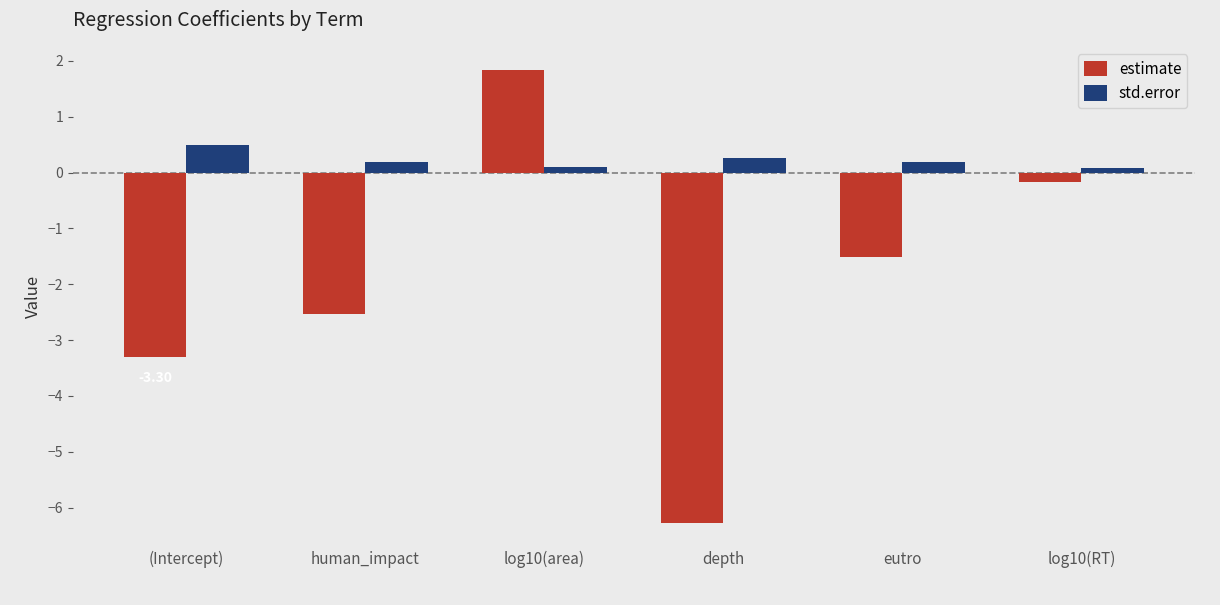

What is the average value of the std.error series?

0.2